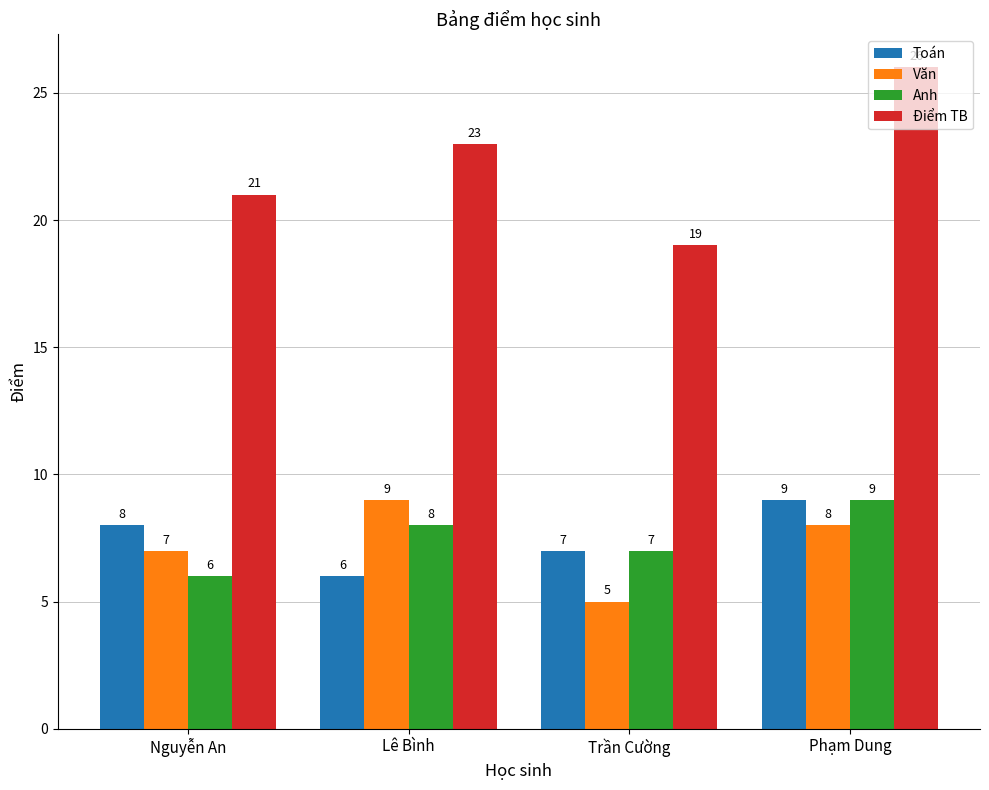

True or false: Văn has a value of 13 at Phạm Dung.

False